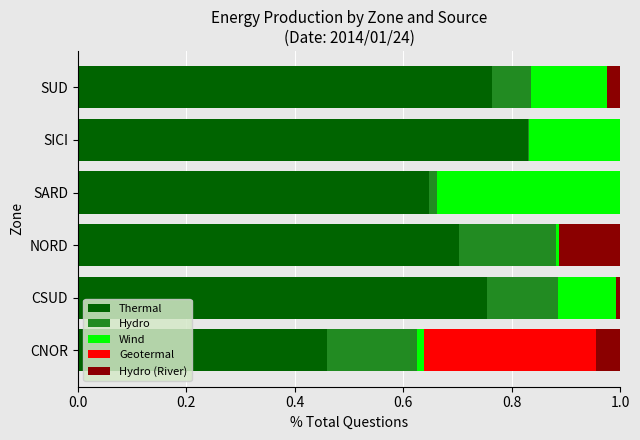

Which category has the highest value in the Thermal series?

SICI